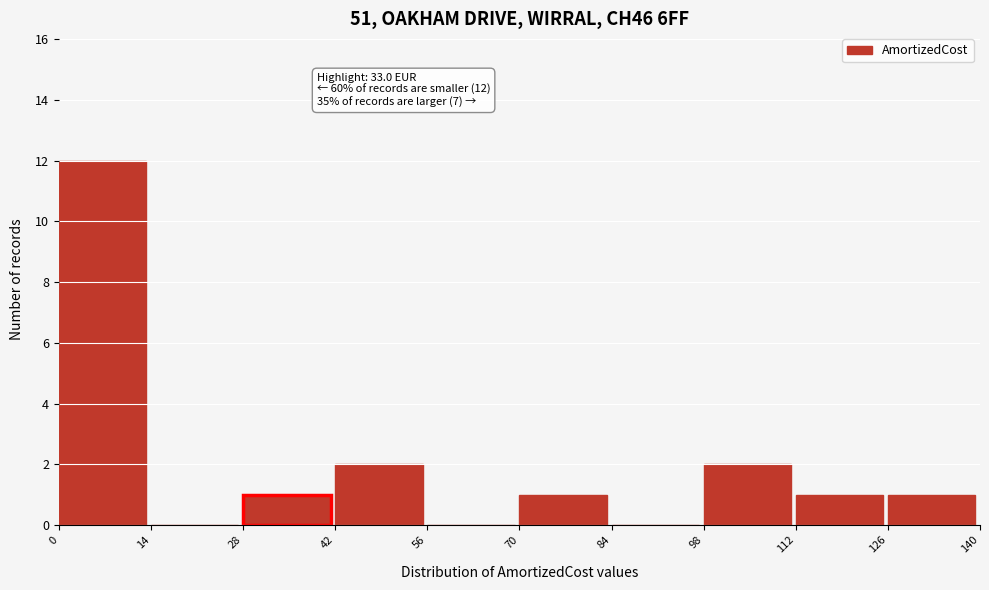

Over which range of the x-axis is the bar tallest?

0 to 14